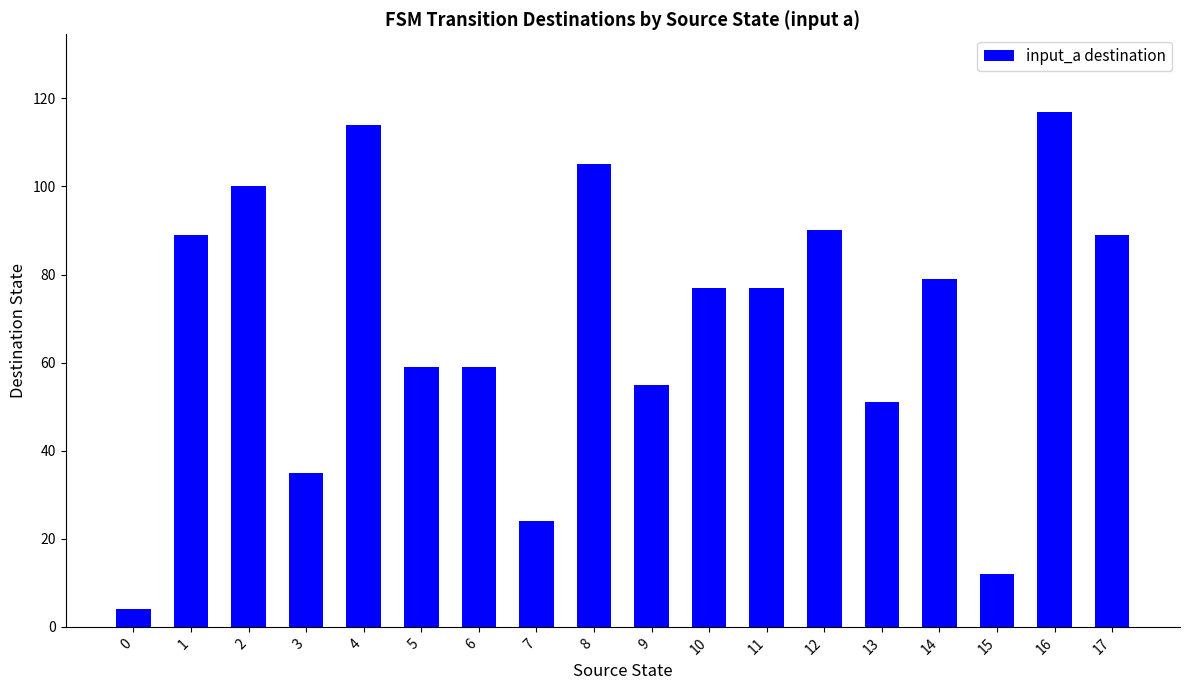

Reading left to right, transcribe all the data shown in this chart.

0=4	1=89	2=100	3=35	4=114	5=59	6=59	7=24	8=105	9=55	10=77	11=77	12=90	13=51	14=79	15=12	16=117	17=89